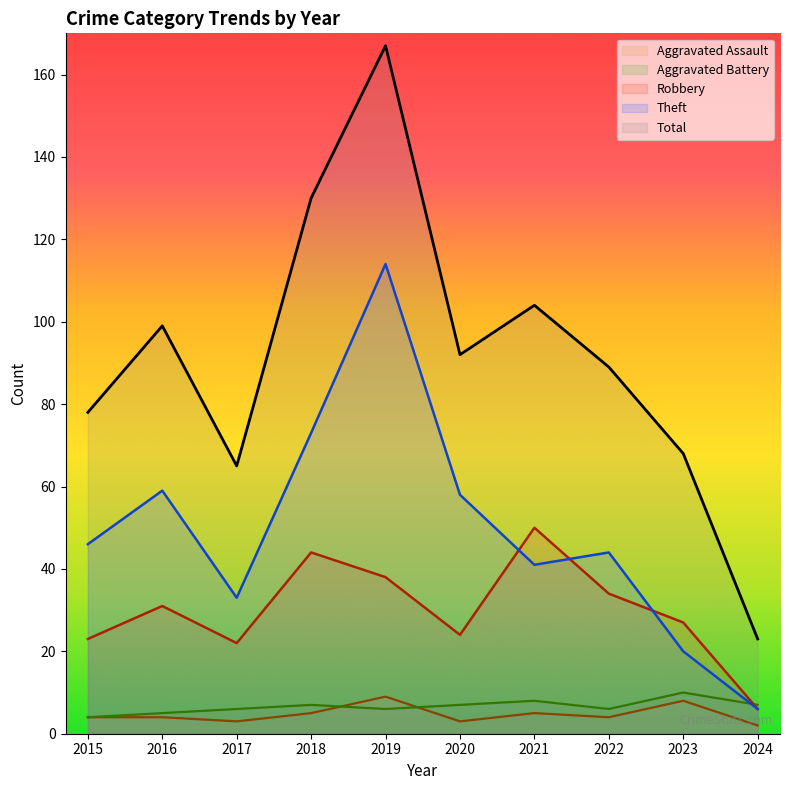

What are all the series names shown in the legend?

Aggravated Assault, Aggravated Battery, Robbery, Theft, Total